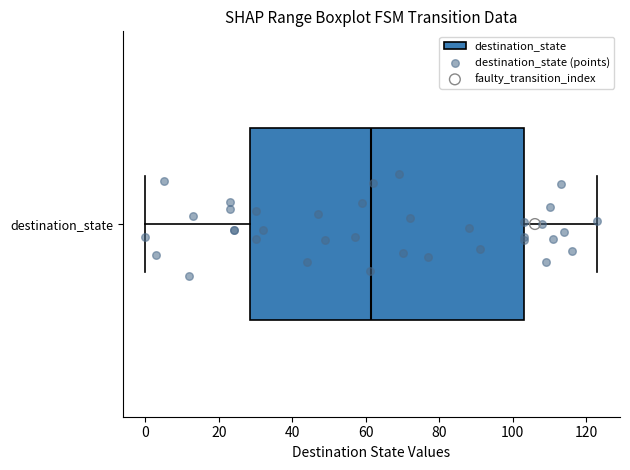

Transcribe this box plot: give where the median line is, the range the box spans, and where the two whiskers end, as read against the x-axis. The values are not printed on the chart, so give them approximately, as read against the axis.

median 62, box 28 to 104, whiskers 0 to 124